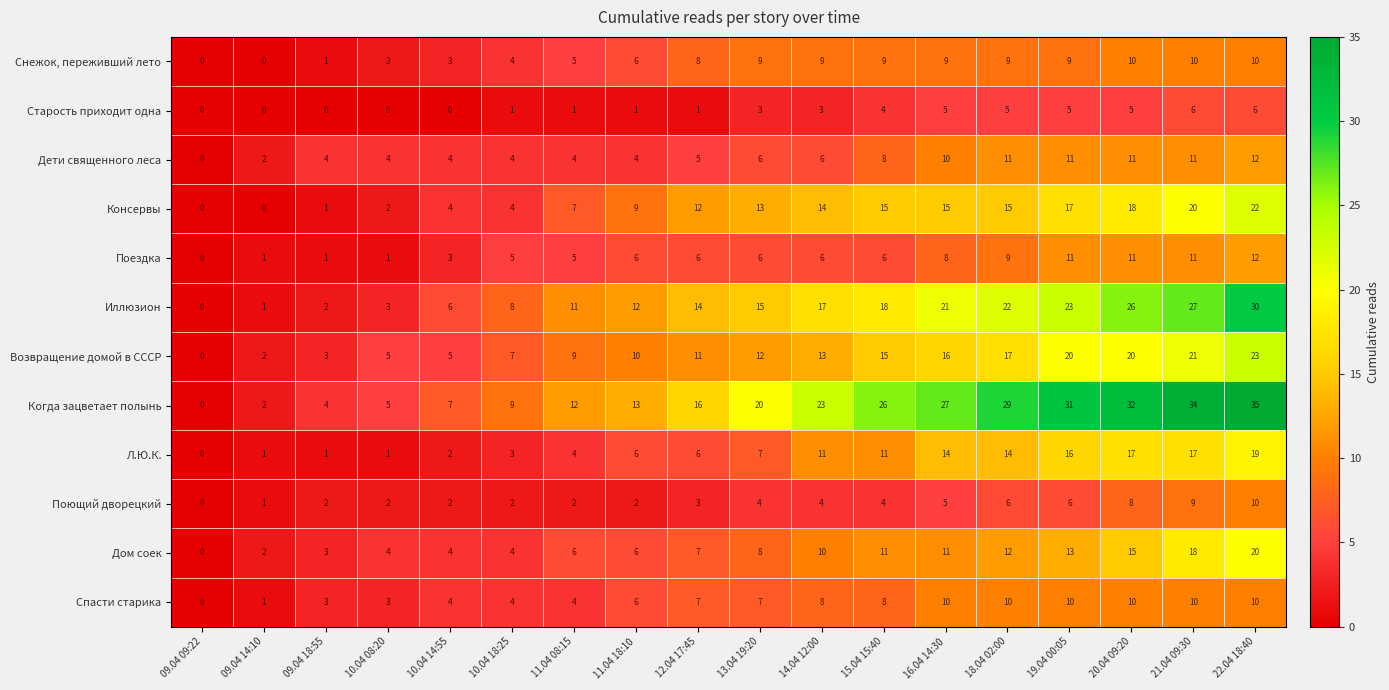

What is the difference between the highest and lowest values at 22.04 18:40?

29